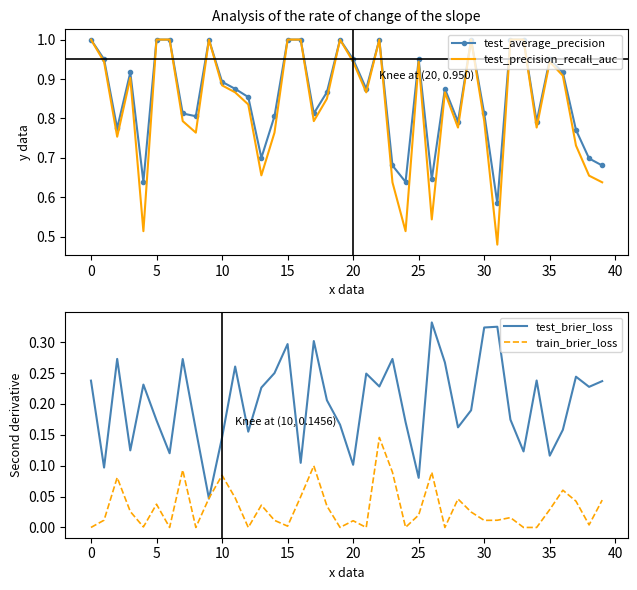

True or false: test_precision_recall_auc and train_brier_loss cross at least once.

False